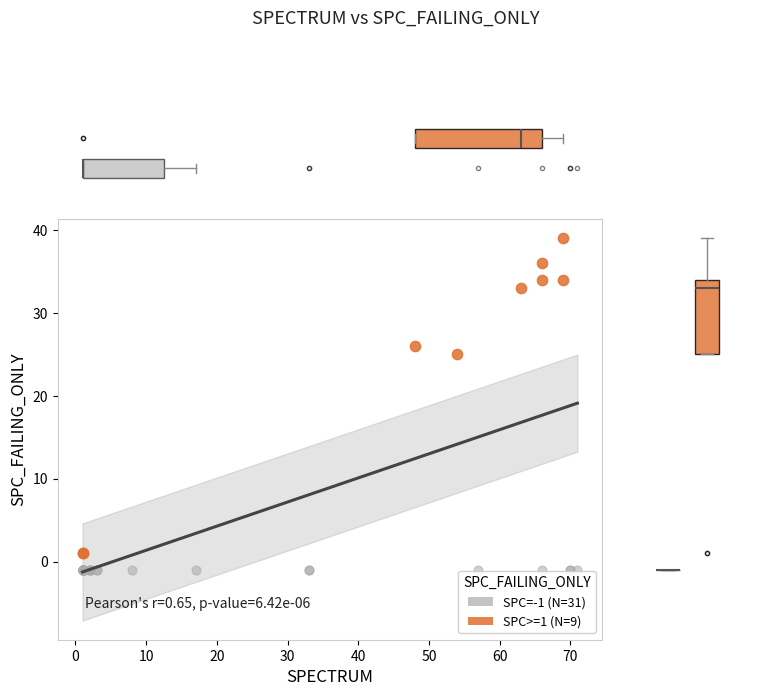

Which series contains the highest Y value?

SPC>=1 (N=9)